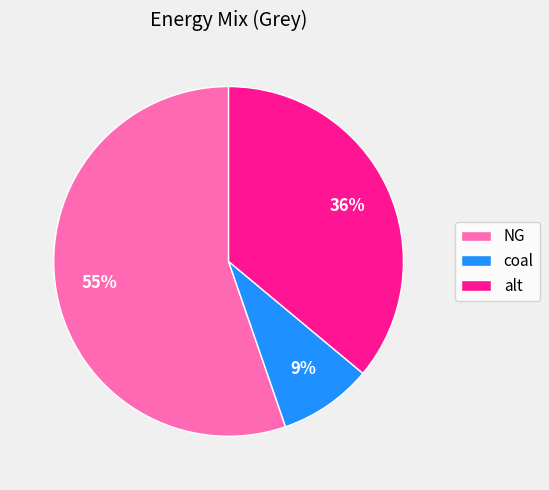

The coal slice represents 1% of the pie. True or false?

False